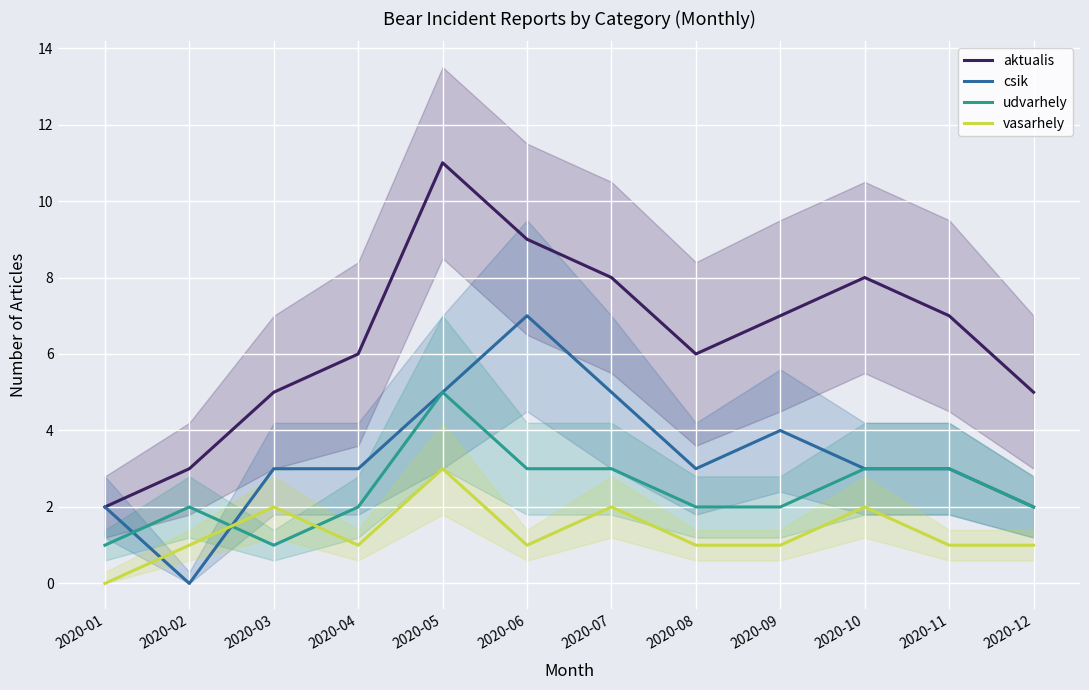

How many values in the udvarhely series are below 2?

2